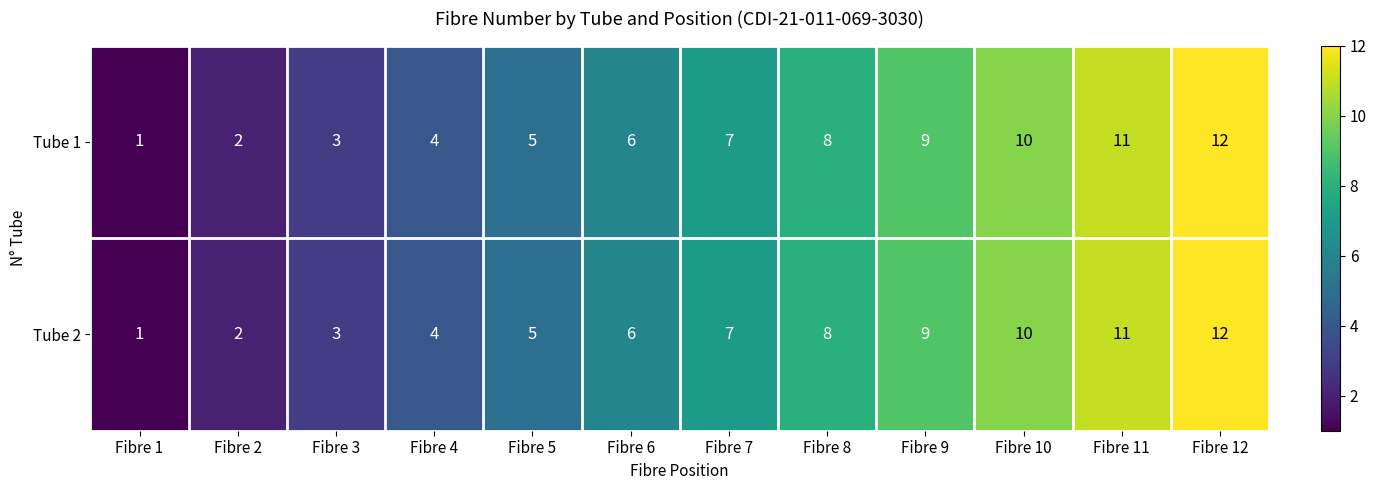

What is the difference between the second highest and minimum values in the Tube 2 series?

10